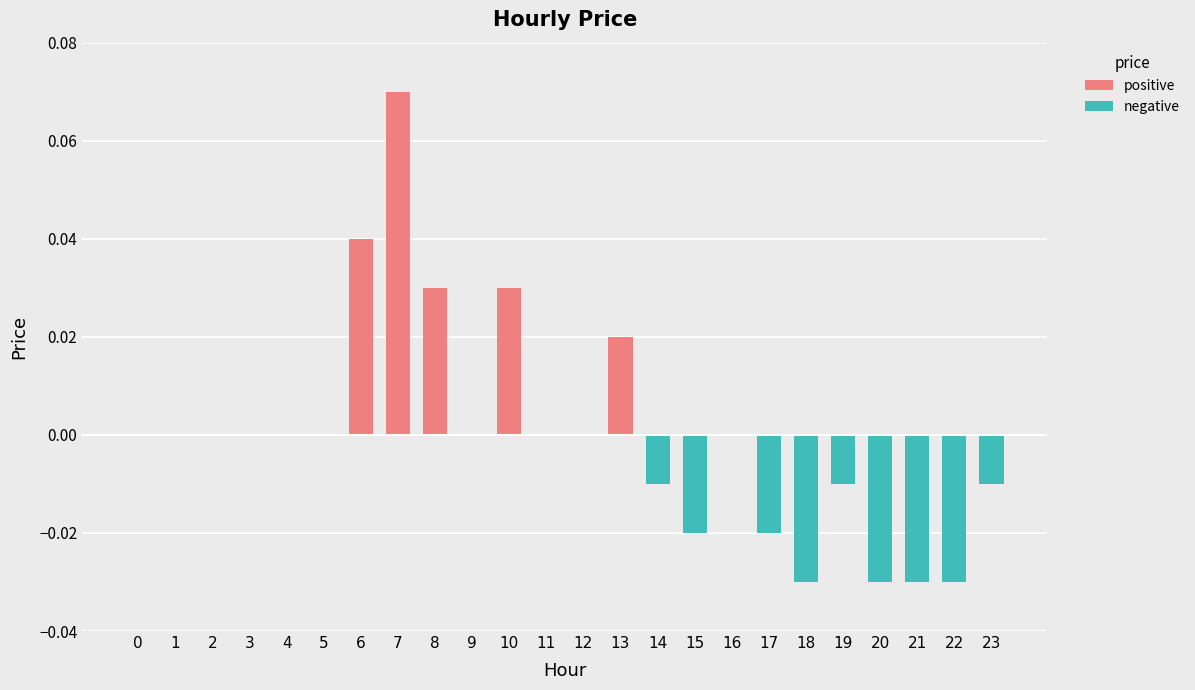

Is it true that the value at 5 is 0.1?

False